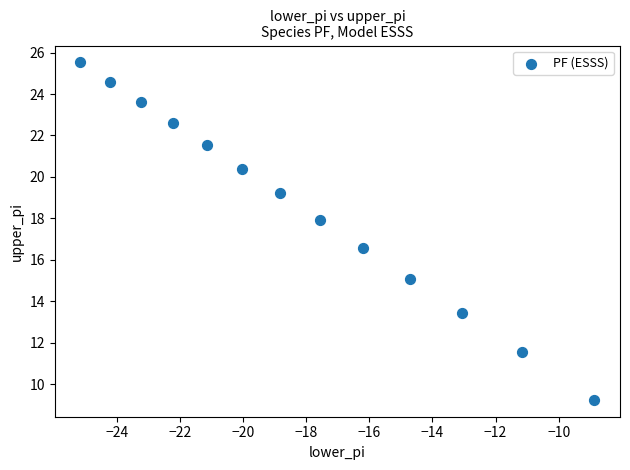

What Y value in the scatter plot is closest to 17?

16.6